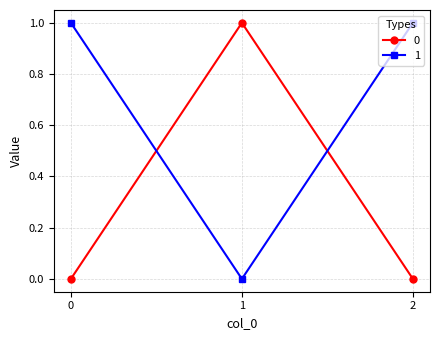

Does the chart have visible grid lines?

Yes